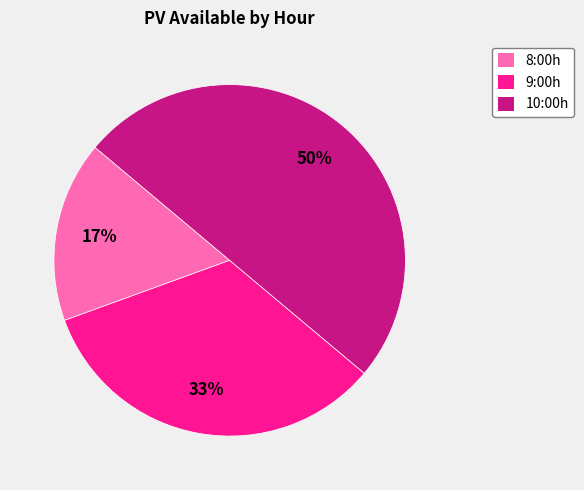

To the nearest percent, what is the average slice percentage?

33%